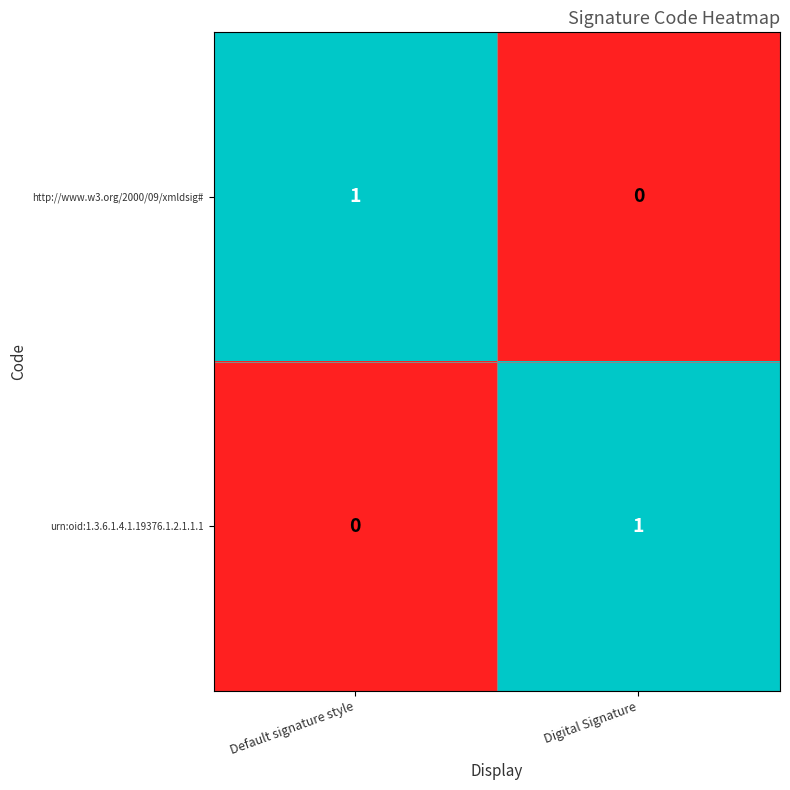

Reading left to right, extract all data points from this chart.

http://www.w3.org/2000/09/xmldsig#: Default signature style=1	Digital Signature=0
urn:oid:1.3.6.1.4.1.19376.1.2.1.1.1: Default signature style=0	Digital Signature=1